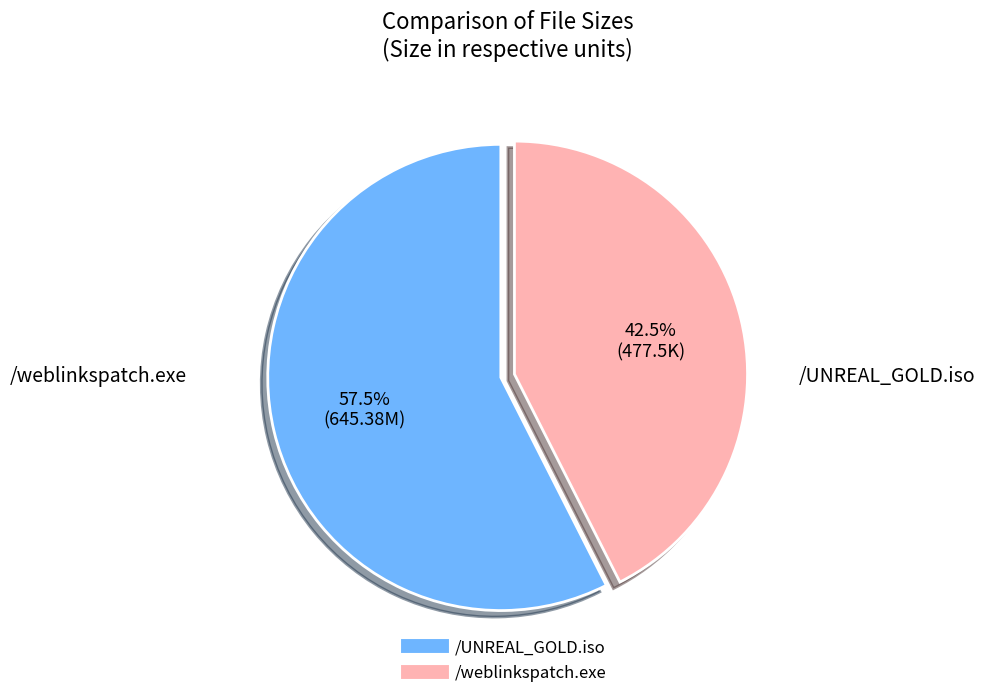

The /weblinkspatch.exe slice represents 28% of the pie. True or false?

False